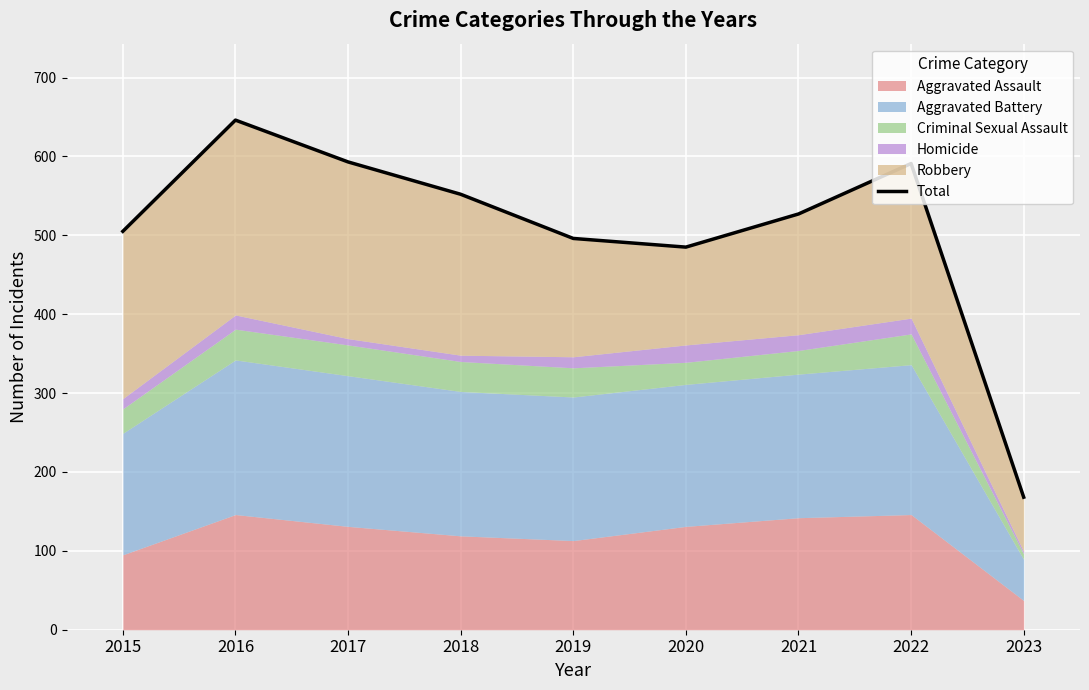

Reading right to left, transcribe all the data shown in this chart.

2023=168	2022=591	2021=527	2020=485	2019=496	2018=552	2017=593	2016=646	2015=505